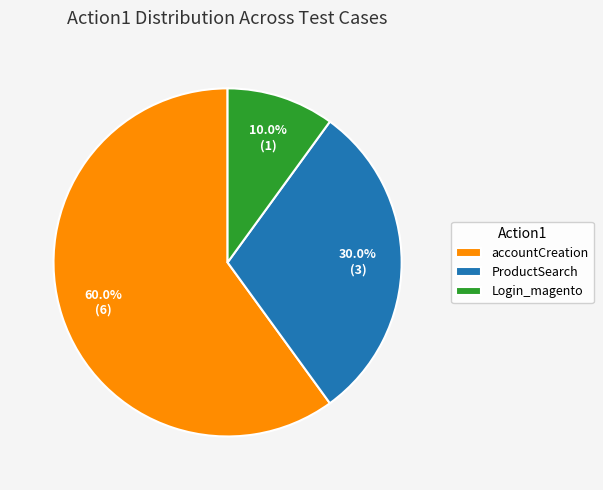

The Login_magento slice represents 19% of the pie. True or false?

False